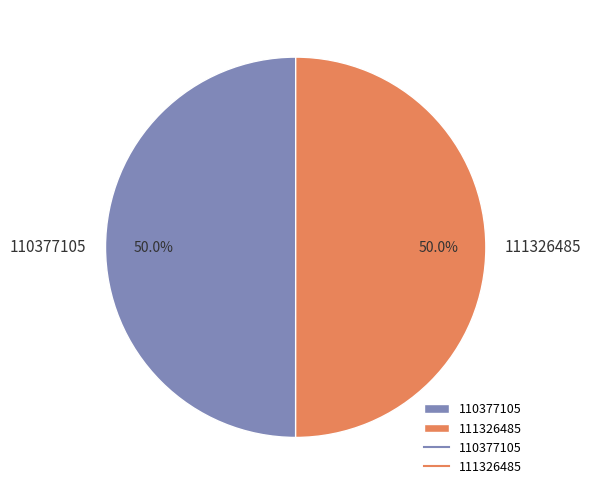

What percentage is the 110377105 slice, to the nearest percent?

50%